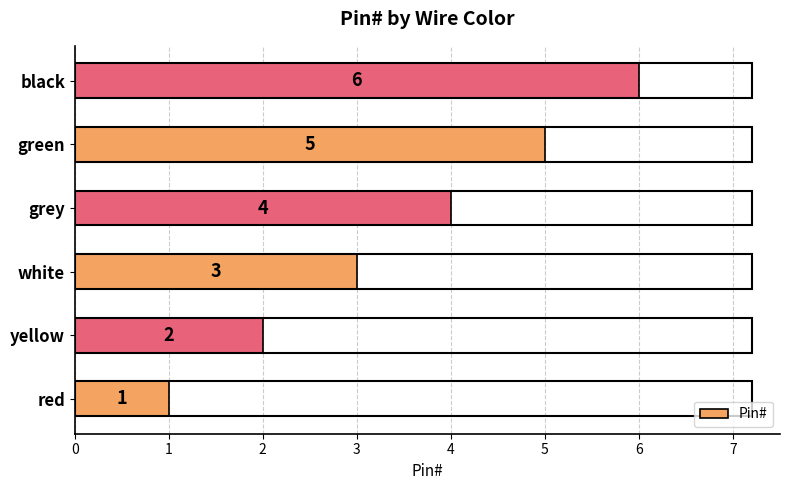

True or false: the data shows 3 at grey.

False